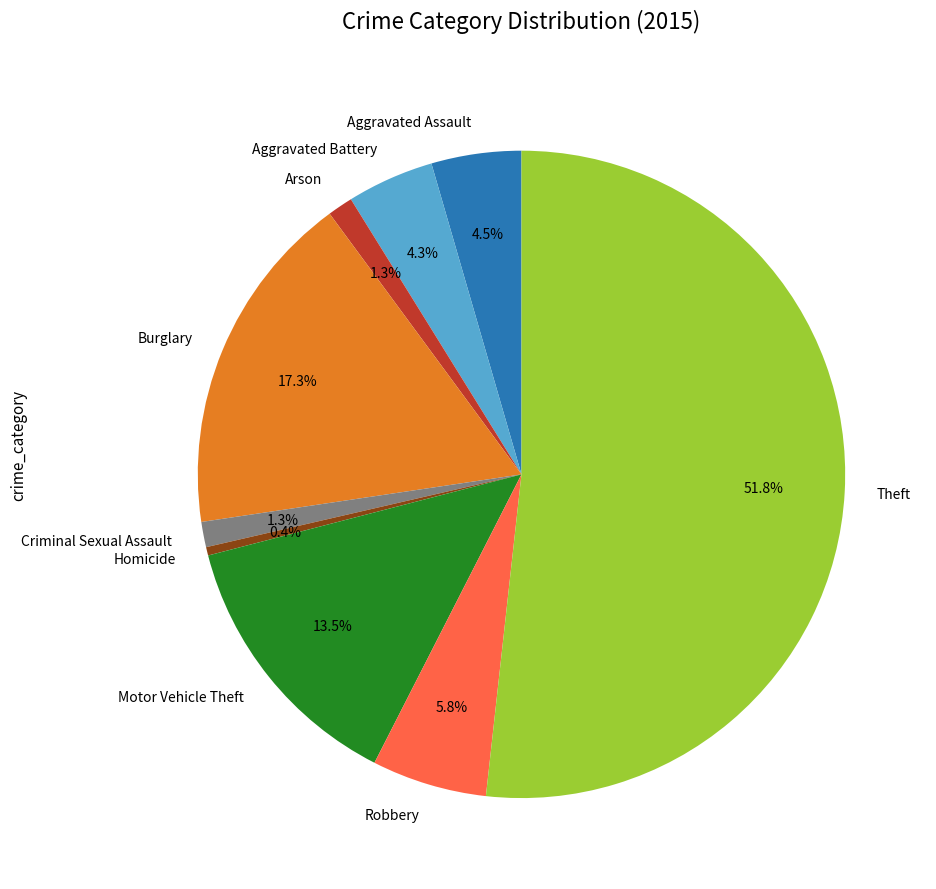

How many segments does this pie chart have?

9